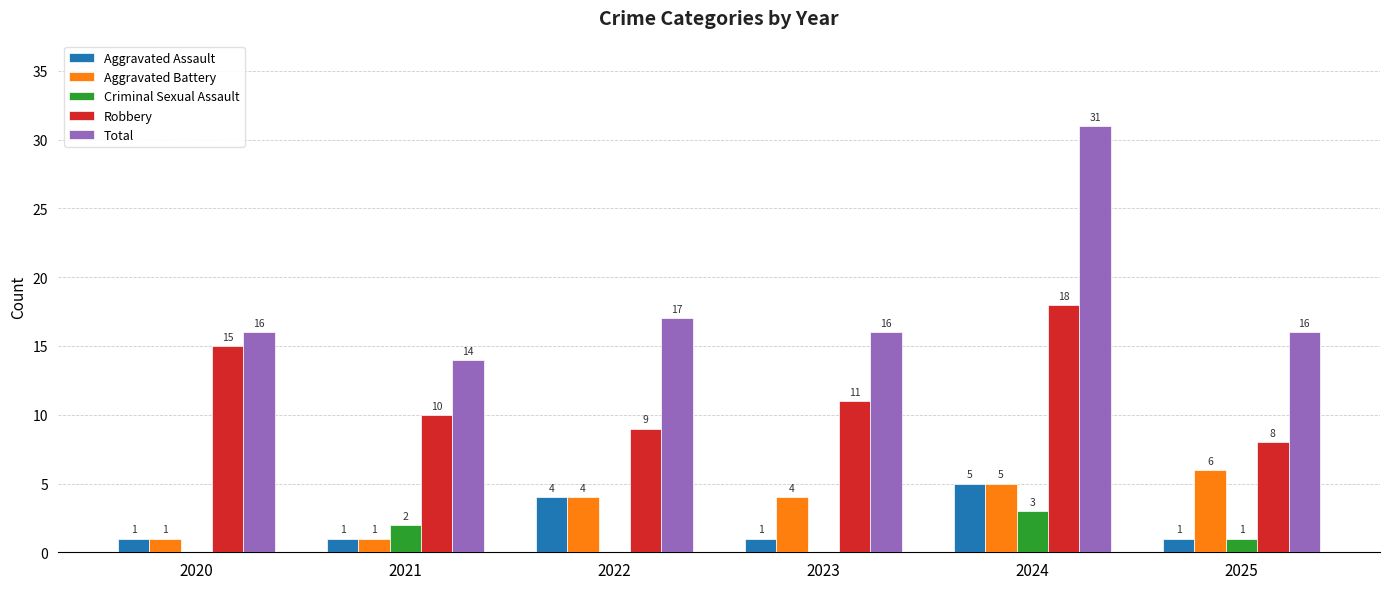

At which label is Criminal Sexual Assault closest to 1?

2025